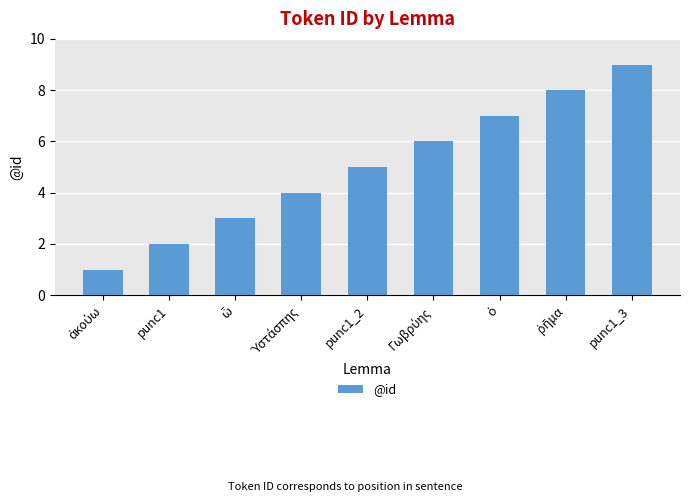

At which label is the value closest to 5?

punc1_2